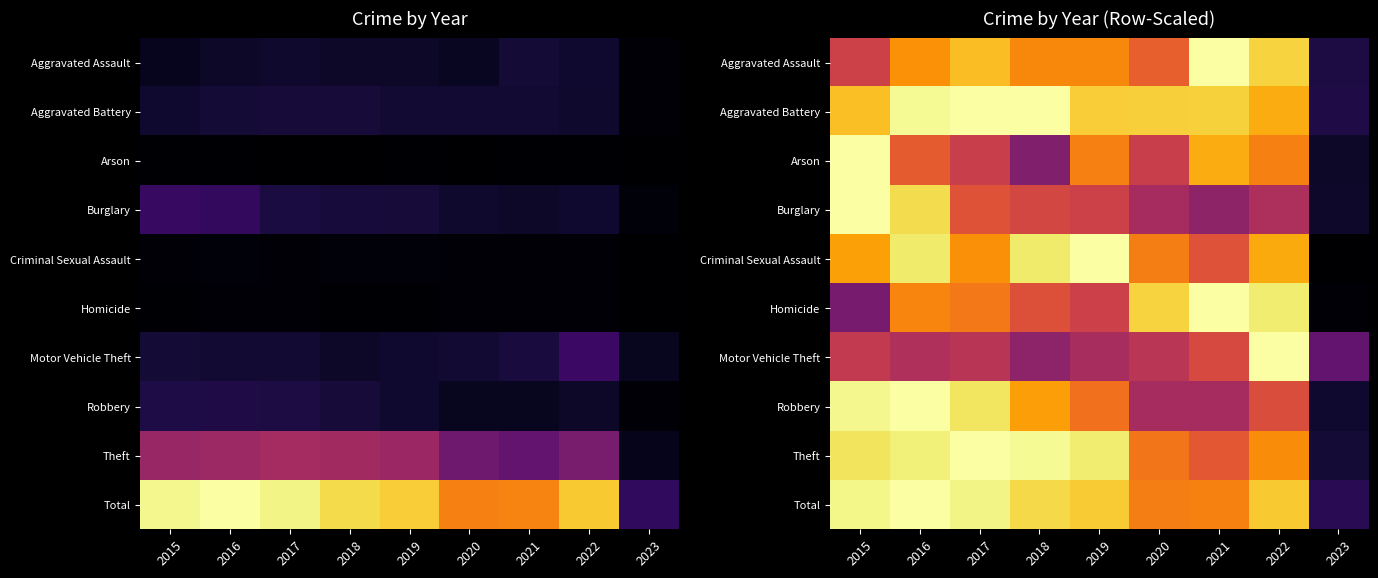

What is the maximum value shown in the chart?

3071.0